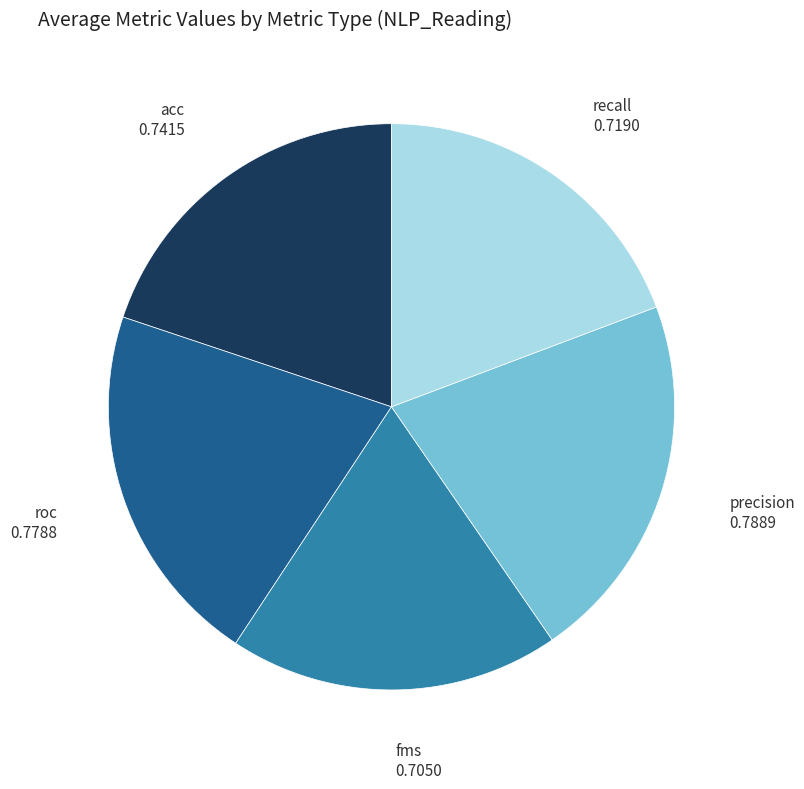

Does any single category account for the majority?

No